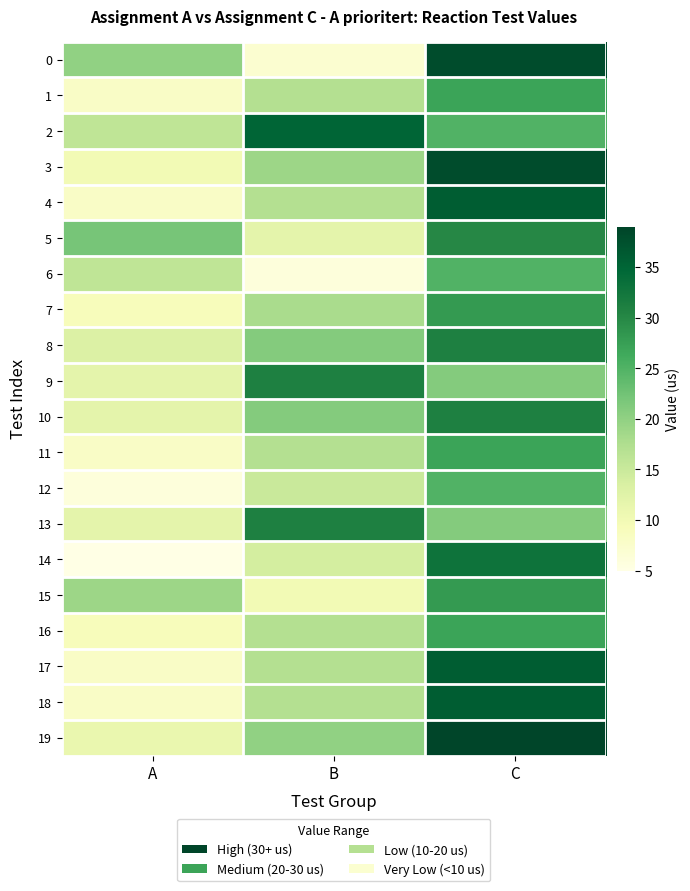

Rank the series at B from lowest to highest value.

6, 0, 15, 5, 14, 12, 1, 4, 11, 16, 17, 18, 7, 3, 19, 8, 10, 9, 13, 2